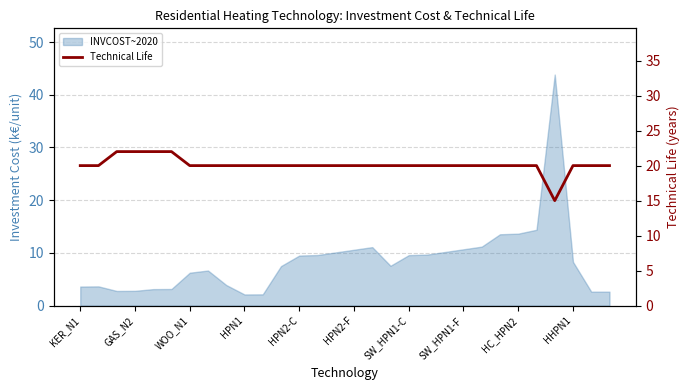

Count the number of categories in the chart.

30